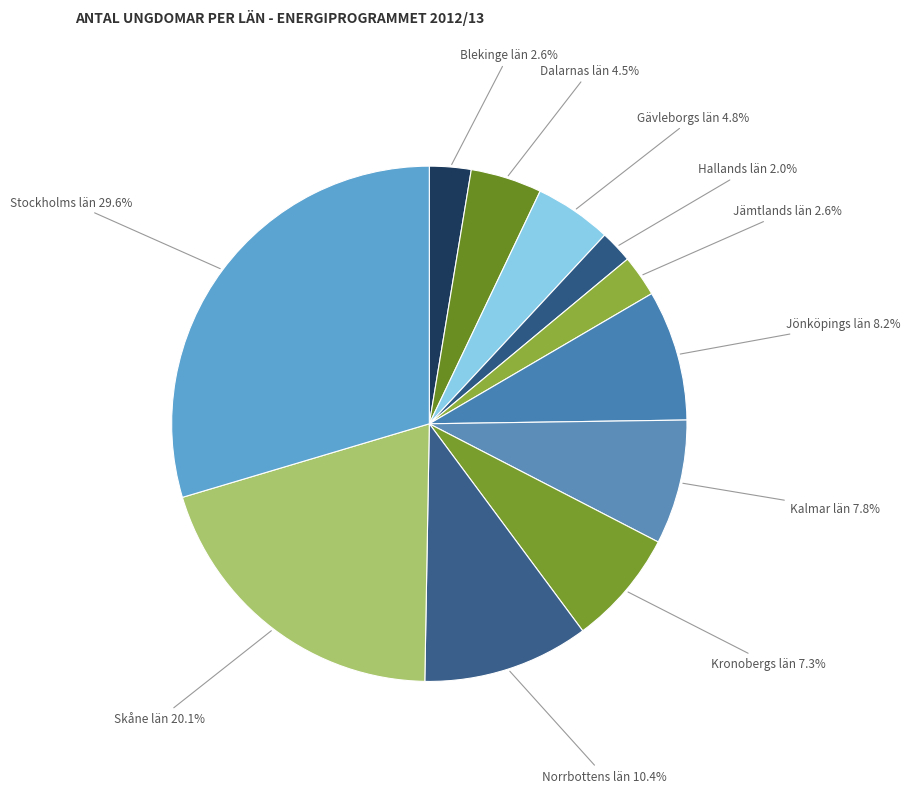

To the nearest percent, what is the average slice percentage?

9%